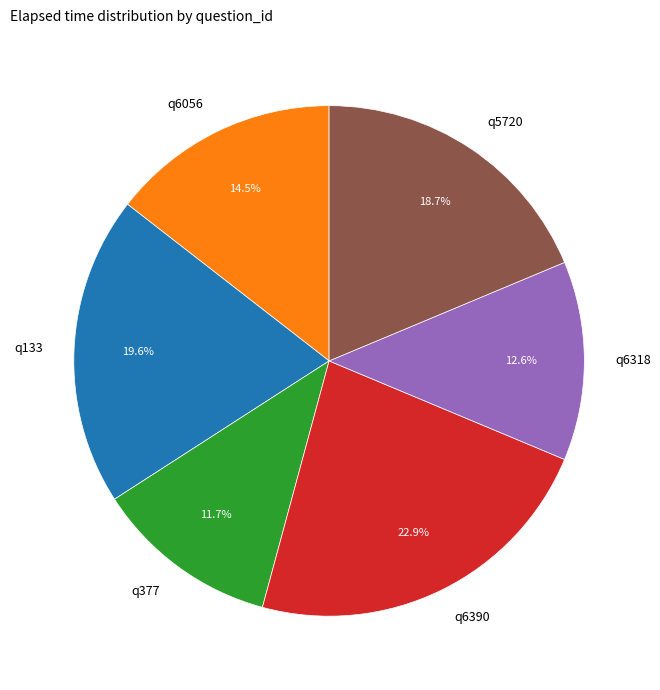

Rank the categories by value from highest to lowest.

q6390, q133, q5720, q6056, q6318, q377